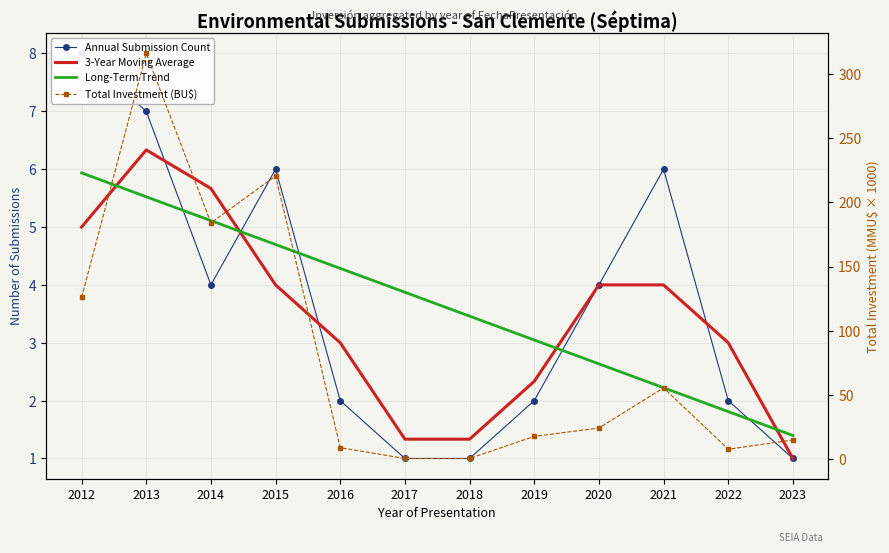

Is this an area chart (filled region under the line)?

No